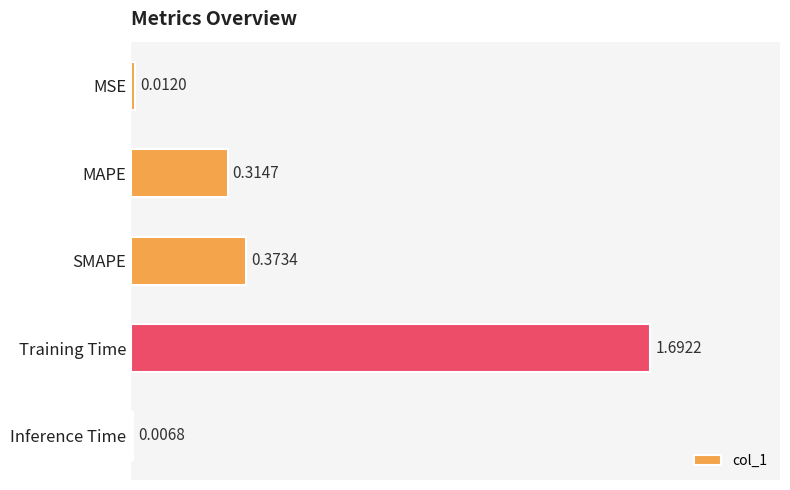

What is the sum of the values at Training Time and MSE?

1.7